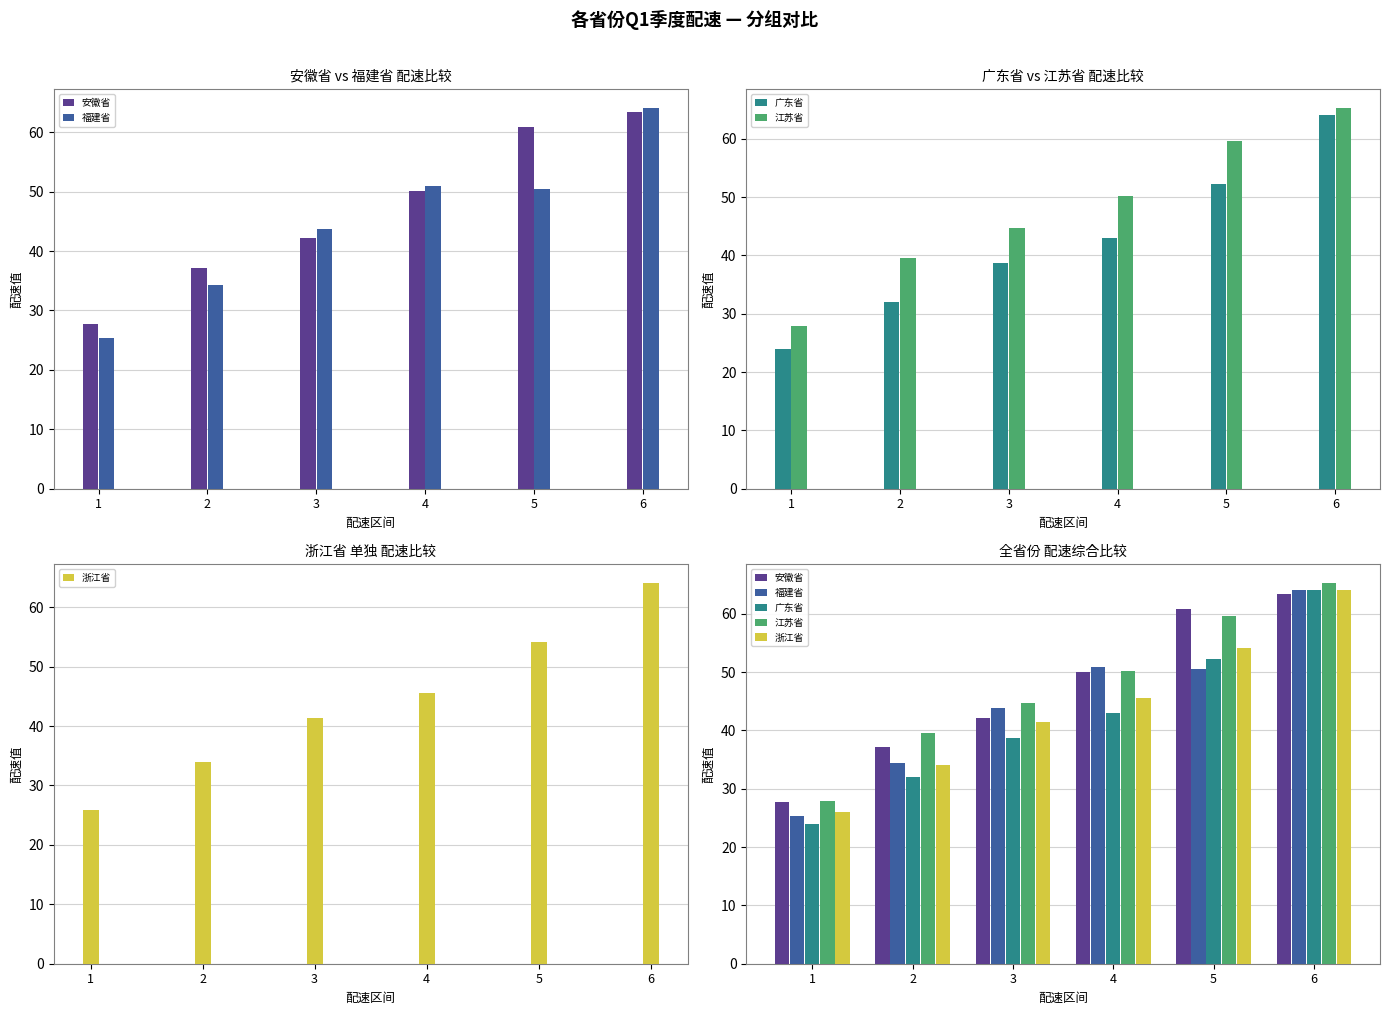

How many series are shown in this chart?

5